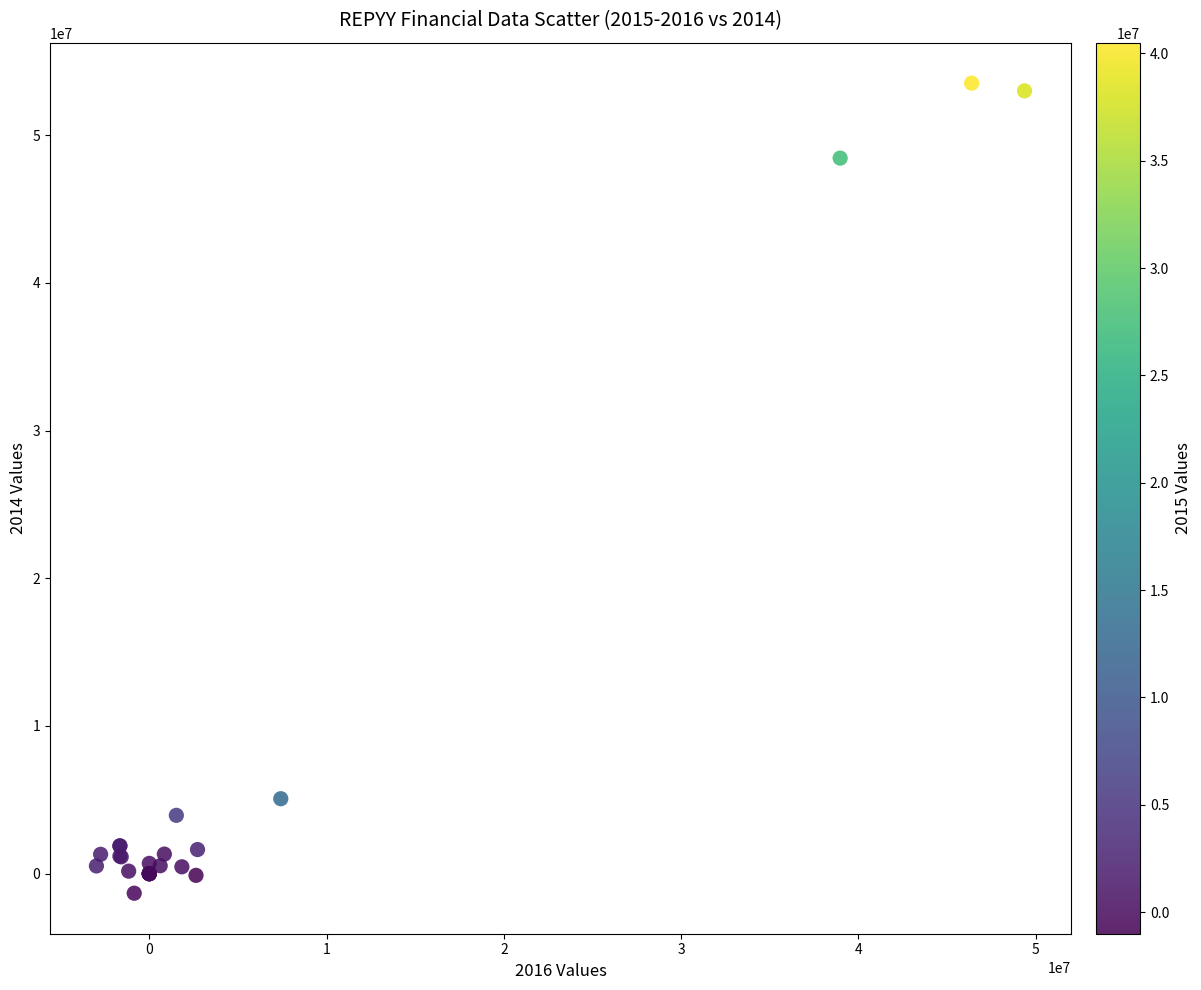

What Y value in the scatter plot is closest to 26096300?

5074700